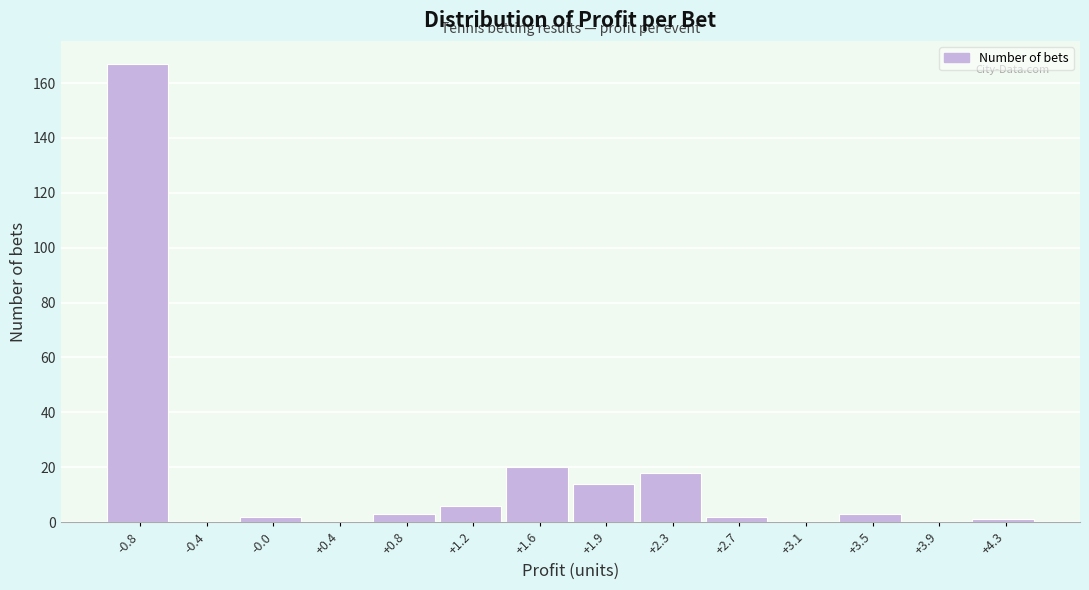

How tall is the bar that spans 3.30 to 3.70 on the x-axis? Neither the bar edges nor the heights are printed on the chart, so give them approximately, as read against the axes.

4